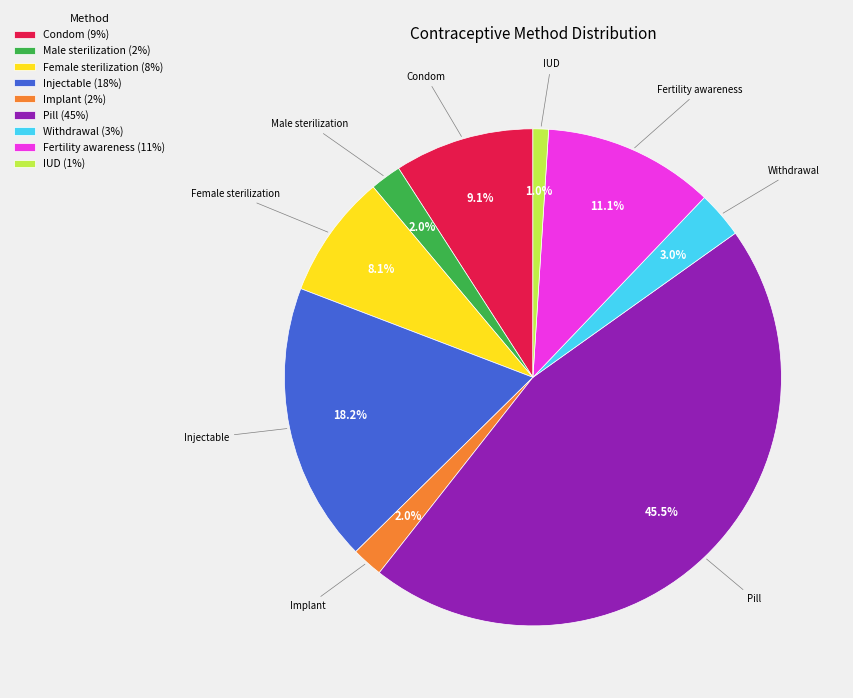

Between IUD and Female sterilization, which is larger?

Female sterilization